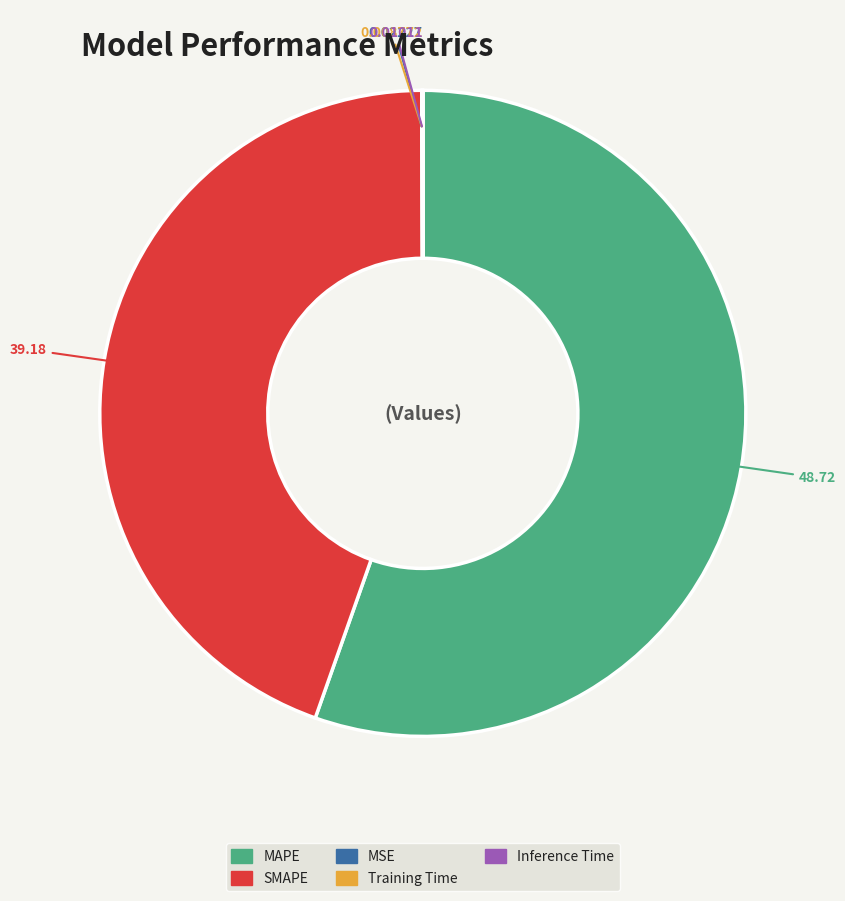

What is the largest slice in the pie chart?

MAPE